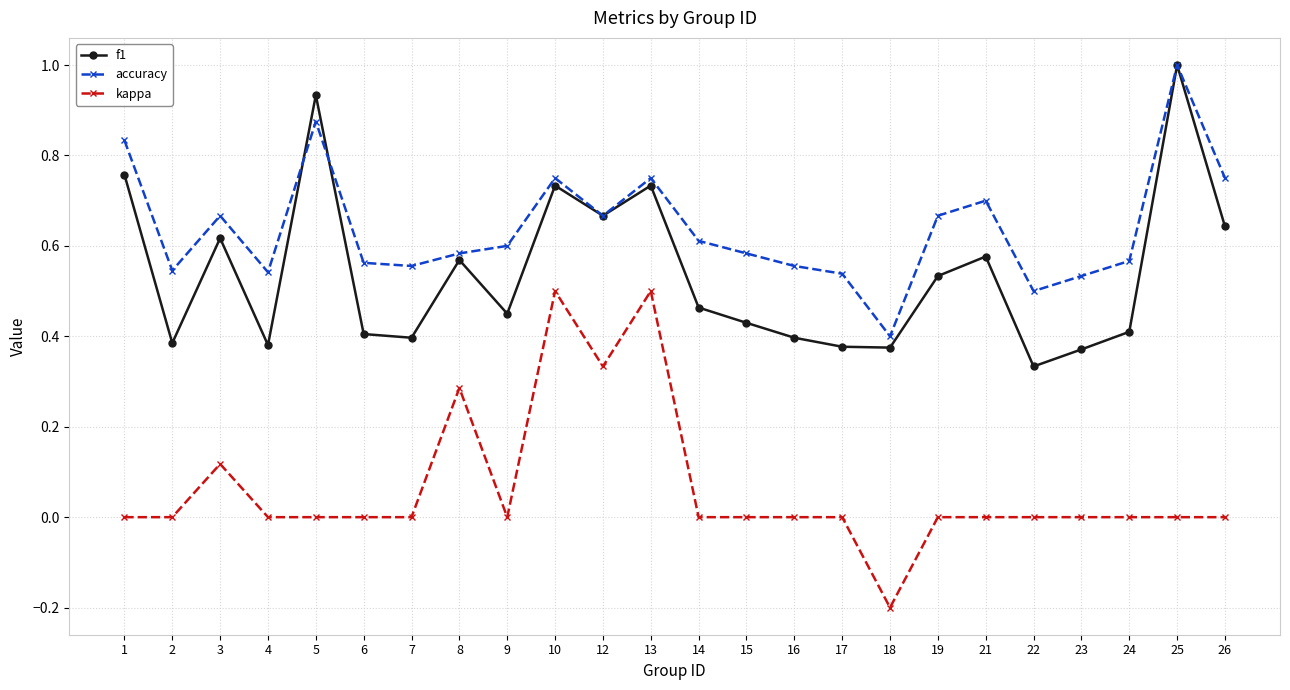

Which category has the lowest value across all series?

18